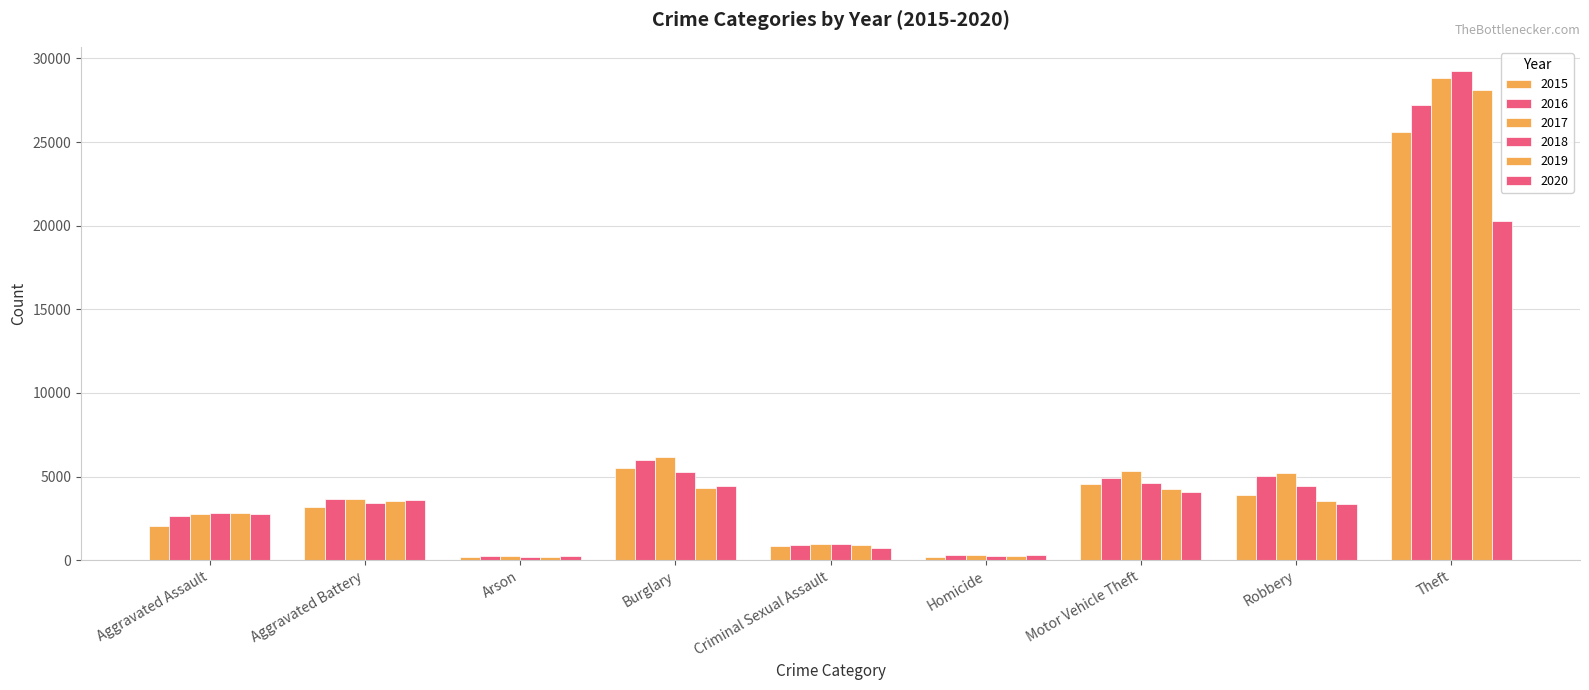

What is the value of the 2017 bar at the 1st from the left?

2755